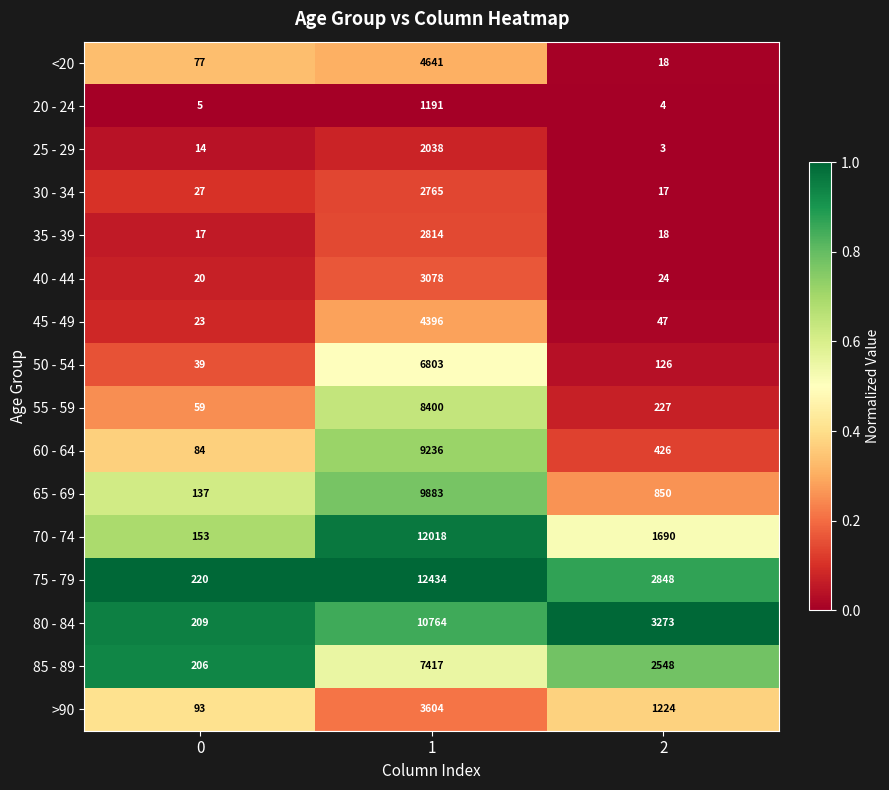

What is the total value across all series at 2?

13343